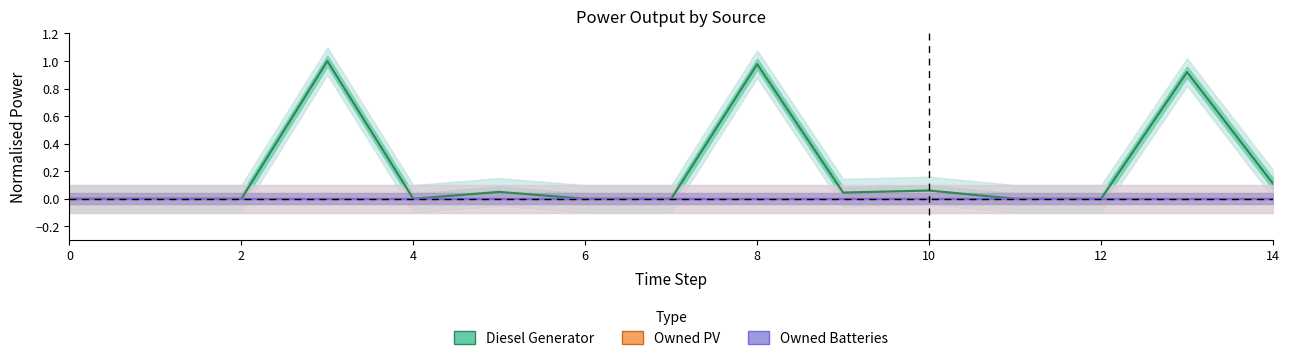

Is this an area chart (filled region under the line)?

No